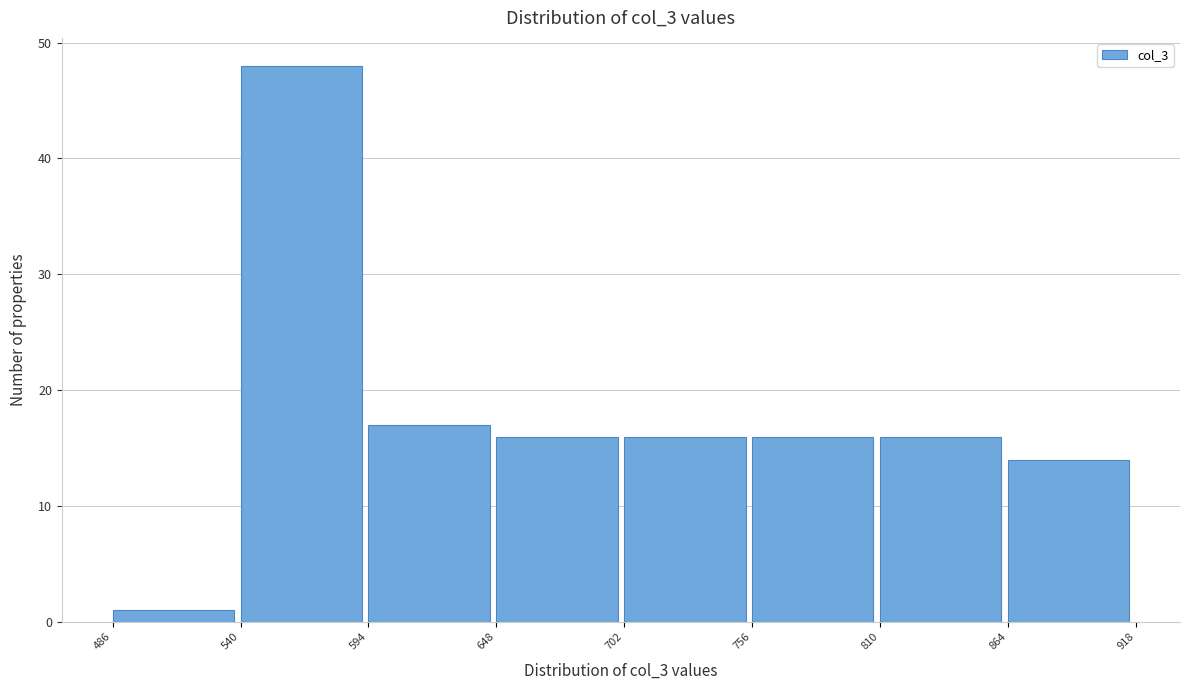

Reading left to right, transcribe this chart: for each bar, give the range it covers on the x-axis and its height. The values are not printed on the chart, so give them approximately, as read against the axis.

486 to 540: 1
540 to 594: 48
594 to 648: 17
648 to 702: 16
702 to 756: 16
756 to 810: 16
810 to 864: 16
864 to 918: 14